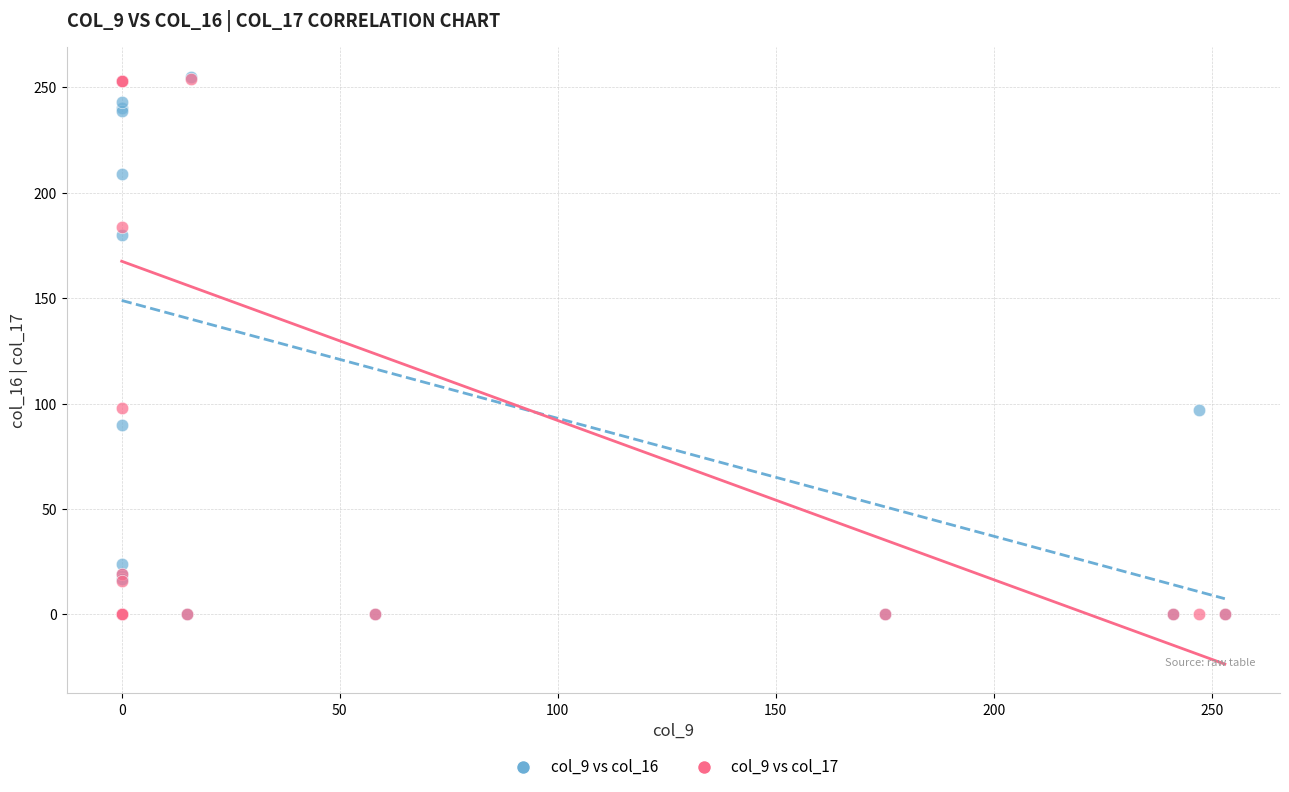

What are all the series names shown in the legend?

col_9 vs col_16, col_9 vs col_17